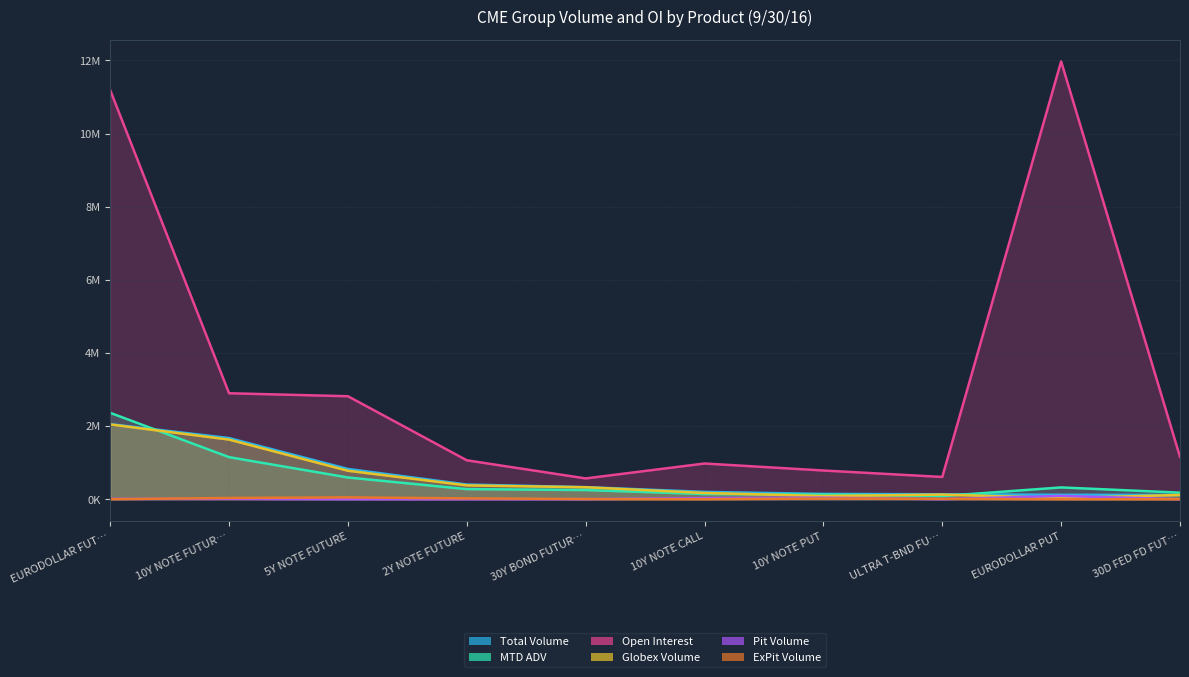

True or false: Total Volume and Pit Volume intersect in this chart.

False